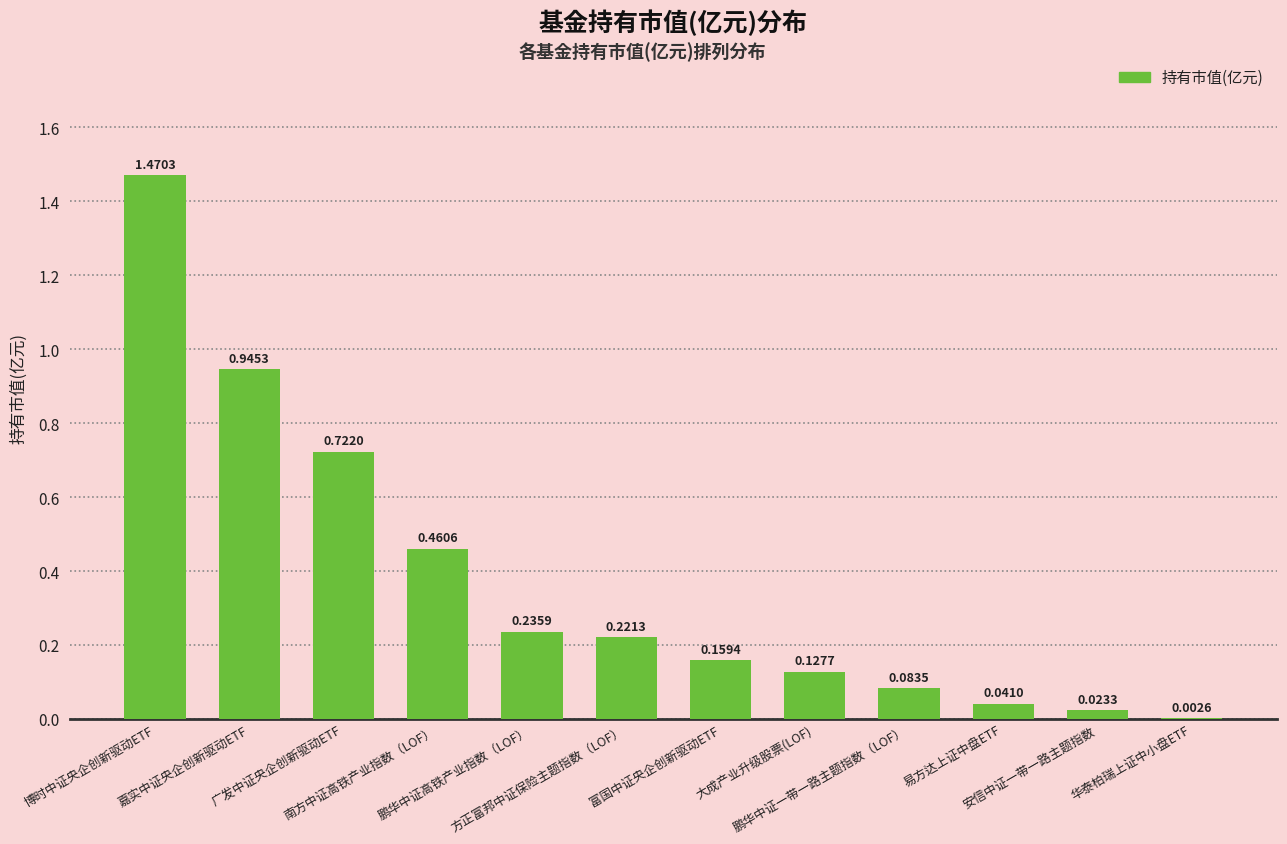

What is the sum of all values?

4.5